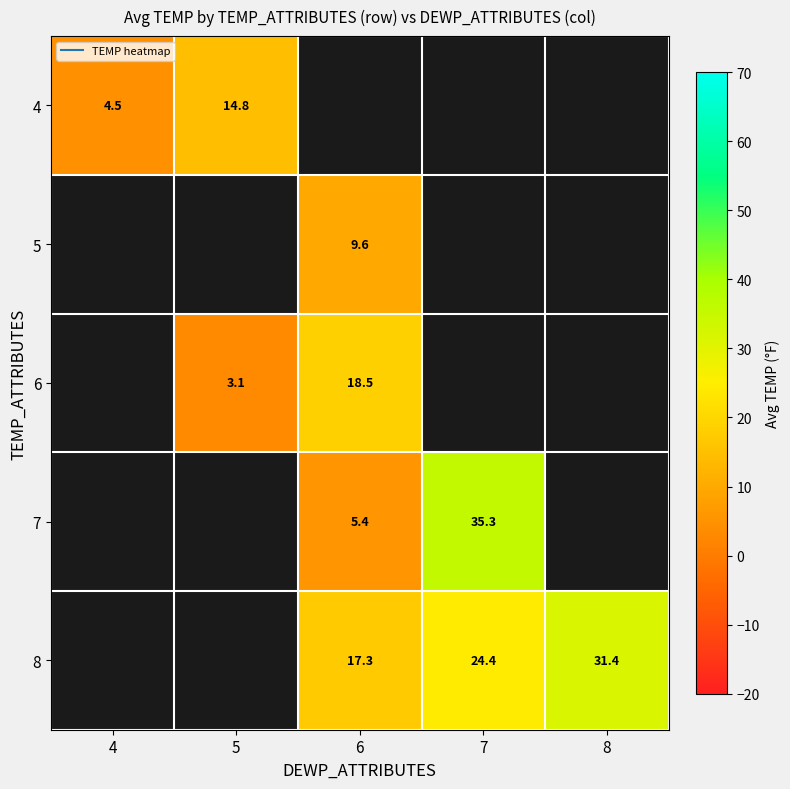

At how many categories does at least one series exceed 23?

2